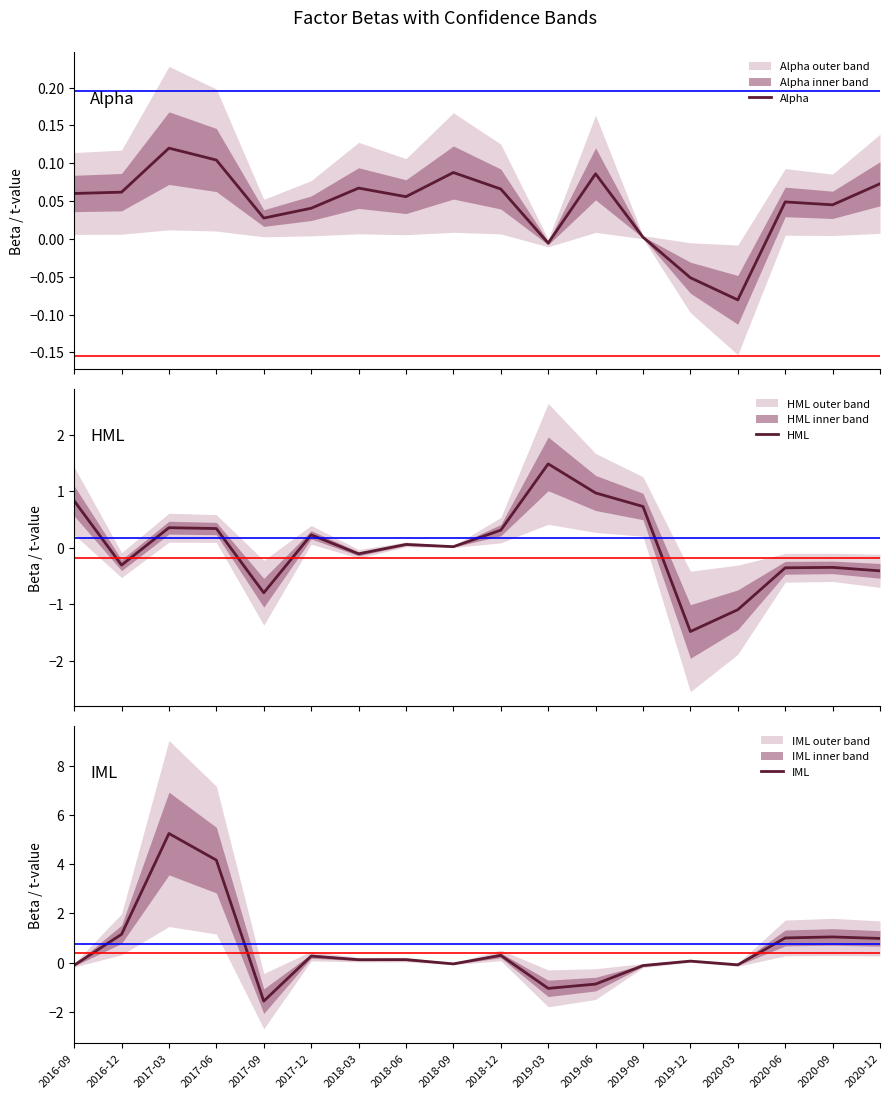

At which label does Alpha reach its peak?

2017-03